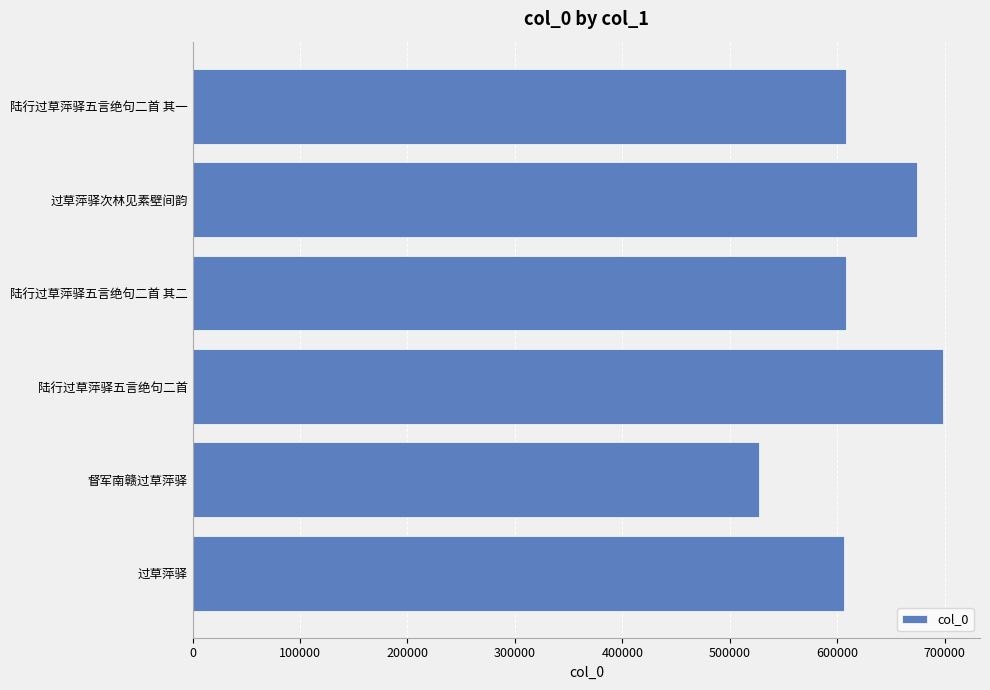

What is the change in value from 过草萍驿 to 过草萍驿次林见素壁间韵?

+67640